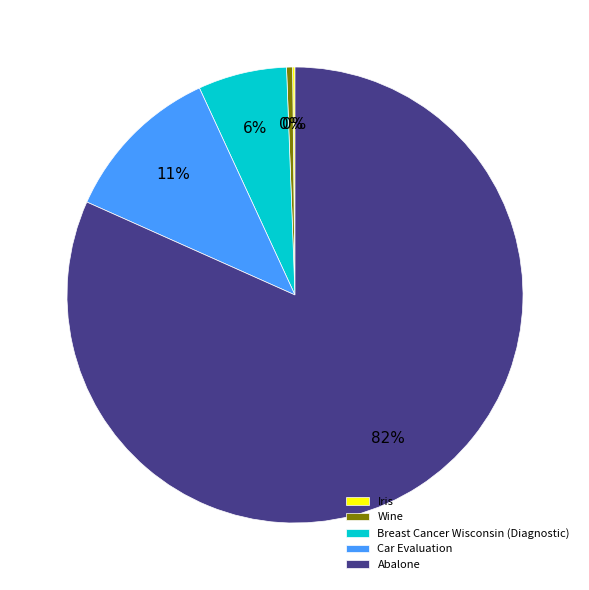

True or false: Wine accounts for 0% of the total.

True